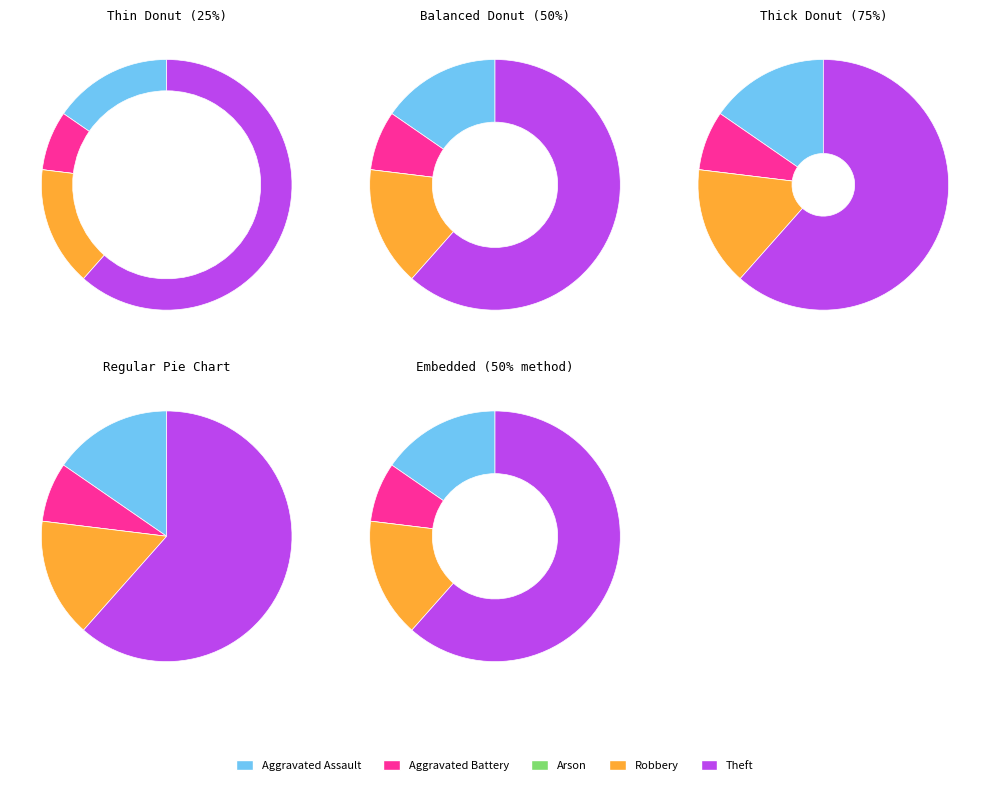

The Aggravated Battery slice represents 15% of the pie. True or false?

False